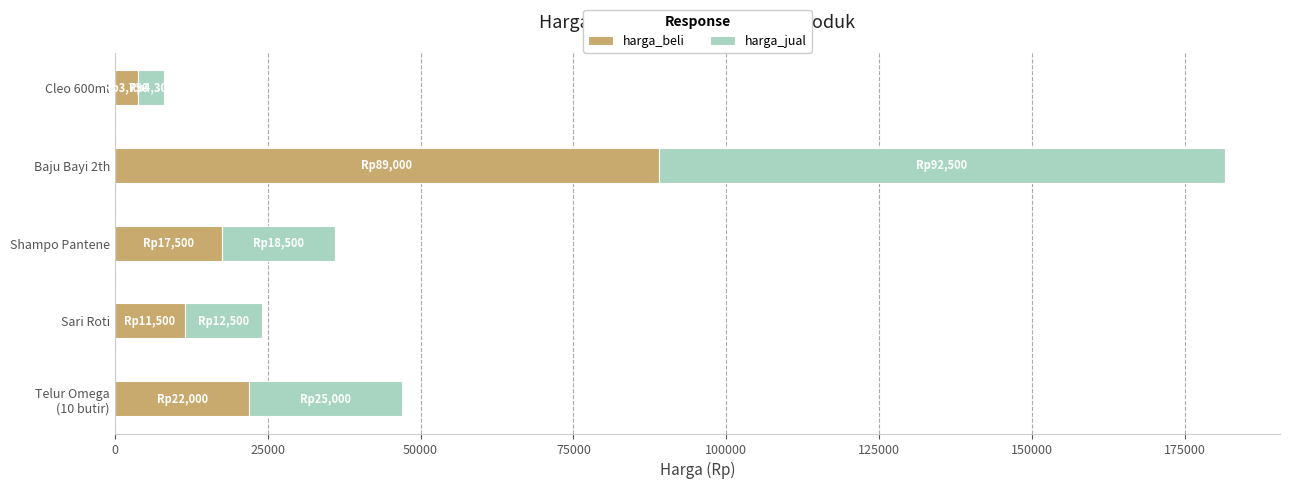

At which category is the sum across all series the highest?

Baju Bayi 2th